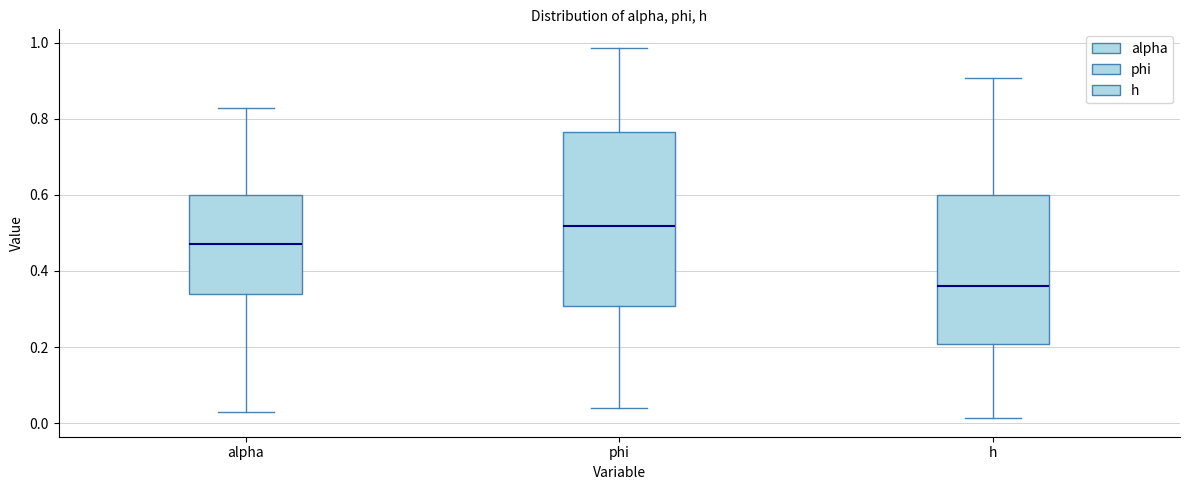

Reading left to right, transcribe this box plot: for each box, give where its median line is, the range the box spans, and where its two whiskers end, as read against the y-axis. The values are not printed on the chart, so give them approximately, as read against the axis.

alpha: median 0.48, box 0.34 to 0.60, whiskers 0.02 to 0.82
phi: median 0.52, box 0.30 to 0.76, whiskers 0.04 to 0.98
h: median 0.36, box 0.20 to 0.60, whiskers 0.02 to 0.90